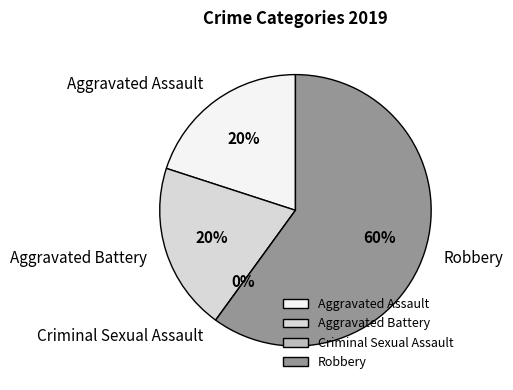

True or false: Aggravated Battery accounts for 20% of the total.

True